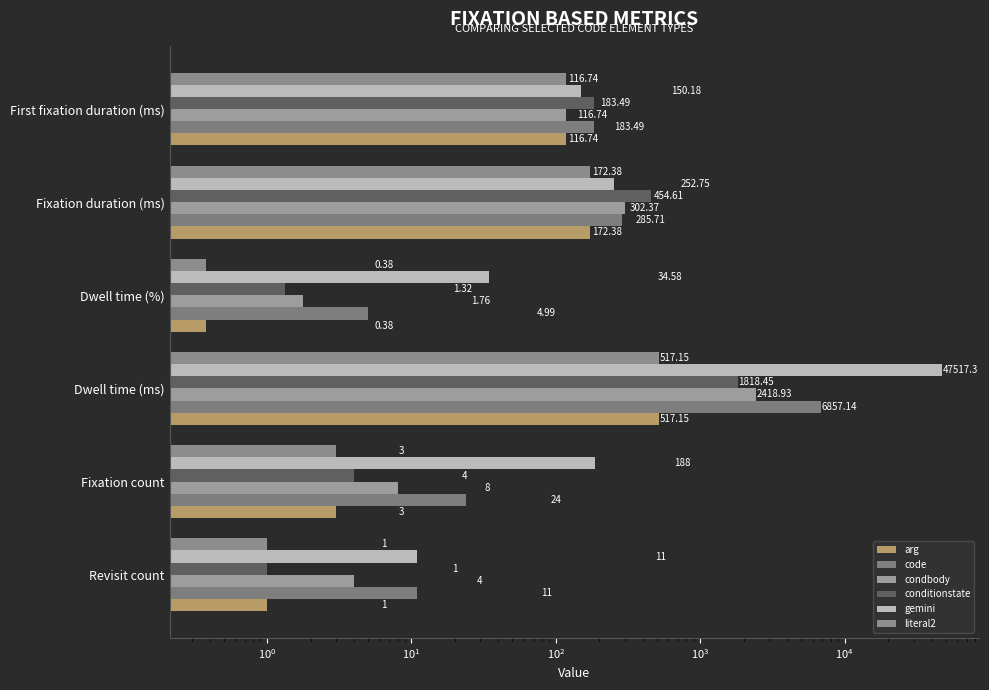

Reading right to left, extract all data points from this chart.

arg: 116.7	172.4	0.4	517.1	3.0	1.0
code: 183.5	285.7	5.0	6857.1	24.0	11.0
condbody: 116.7	302.4	1.8	2418.9	8.0	4.0
conditionstate: 183.5	454.6	1.3	1818.5	4.0	1.0
gemini: 150.2	252.8	34.6	47517.3	188.0	11.0
literal2: 116.7	172.4	0.4	517.1	3.0	1.0